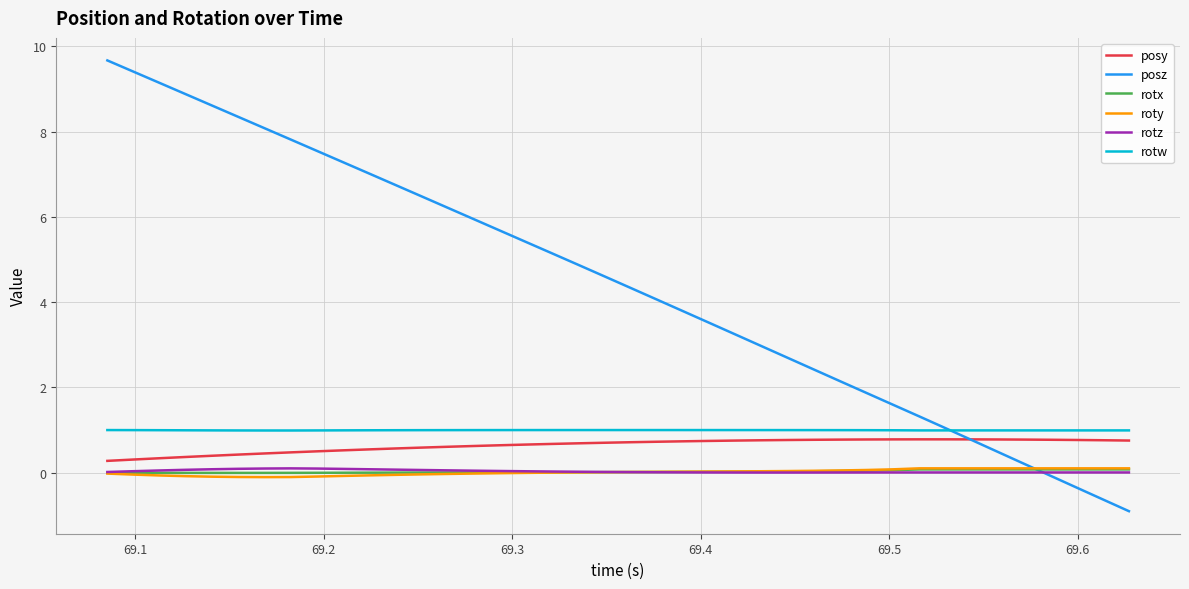

Which series has the largest total across all categories?

posz